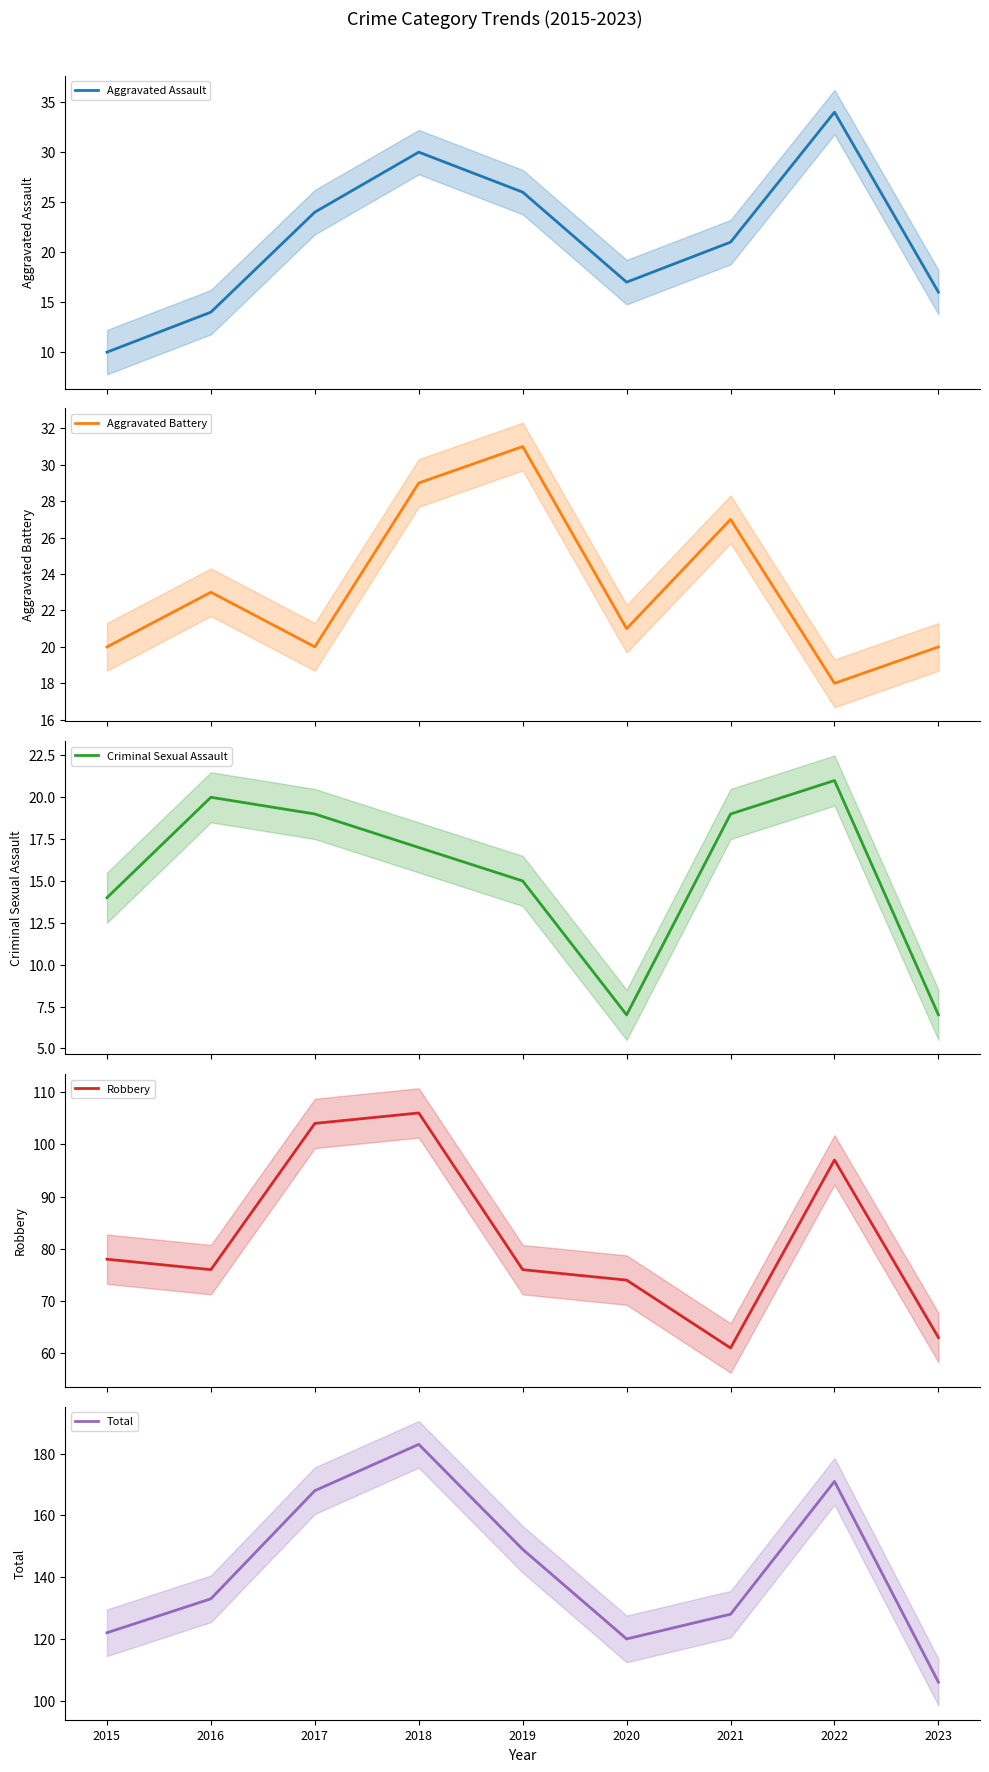

At how many categories does at least one series exceed 43?

9